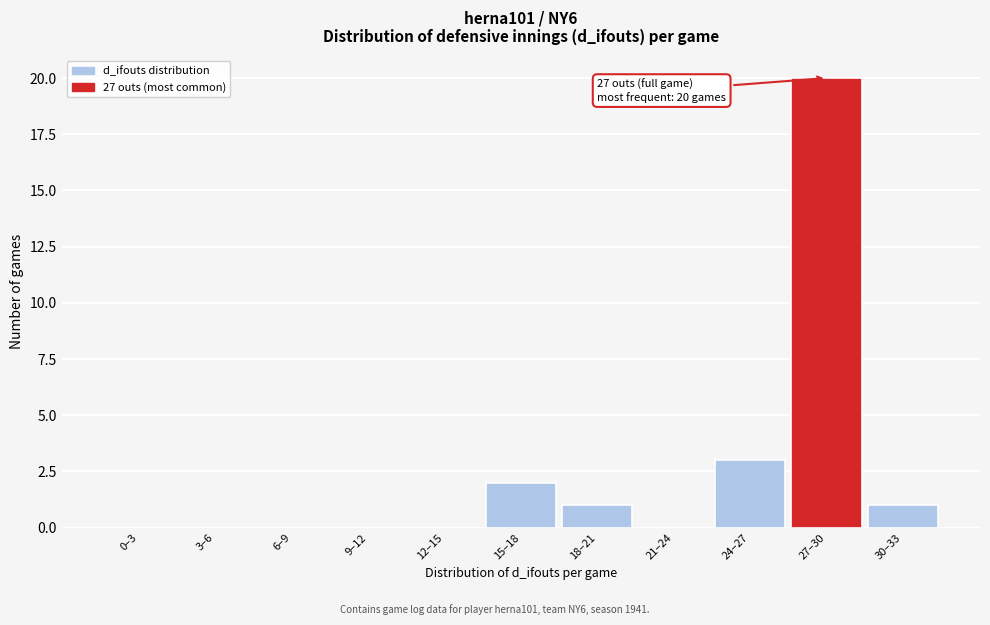

Reading left to right, list all the values displayed in this chart.

0–3=0	3–6=0	6–9=0	9–12=0	12–15=0	15–18=2	18–21=1	21–24=0	24–27=3	27–30=20	30–33=1